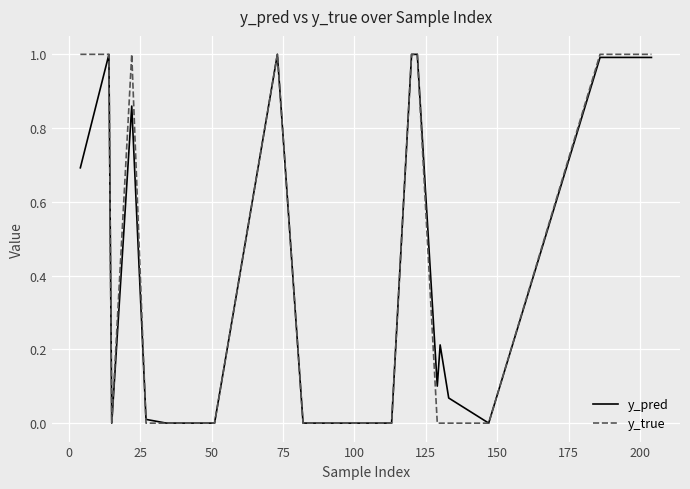

What is the maximum value shown in the chart?

1.0